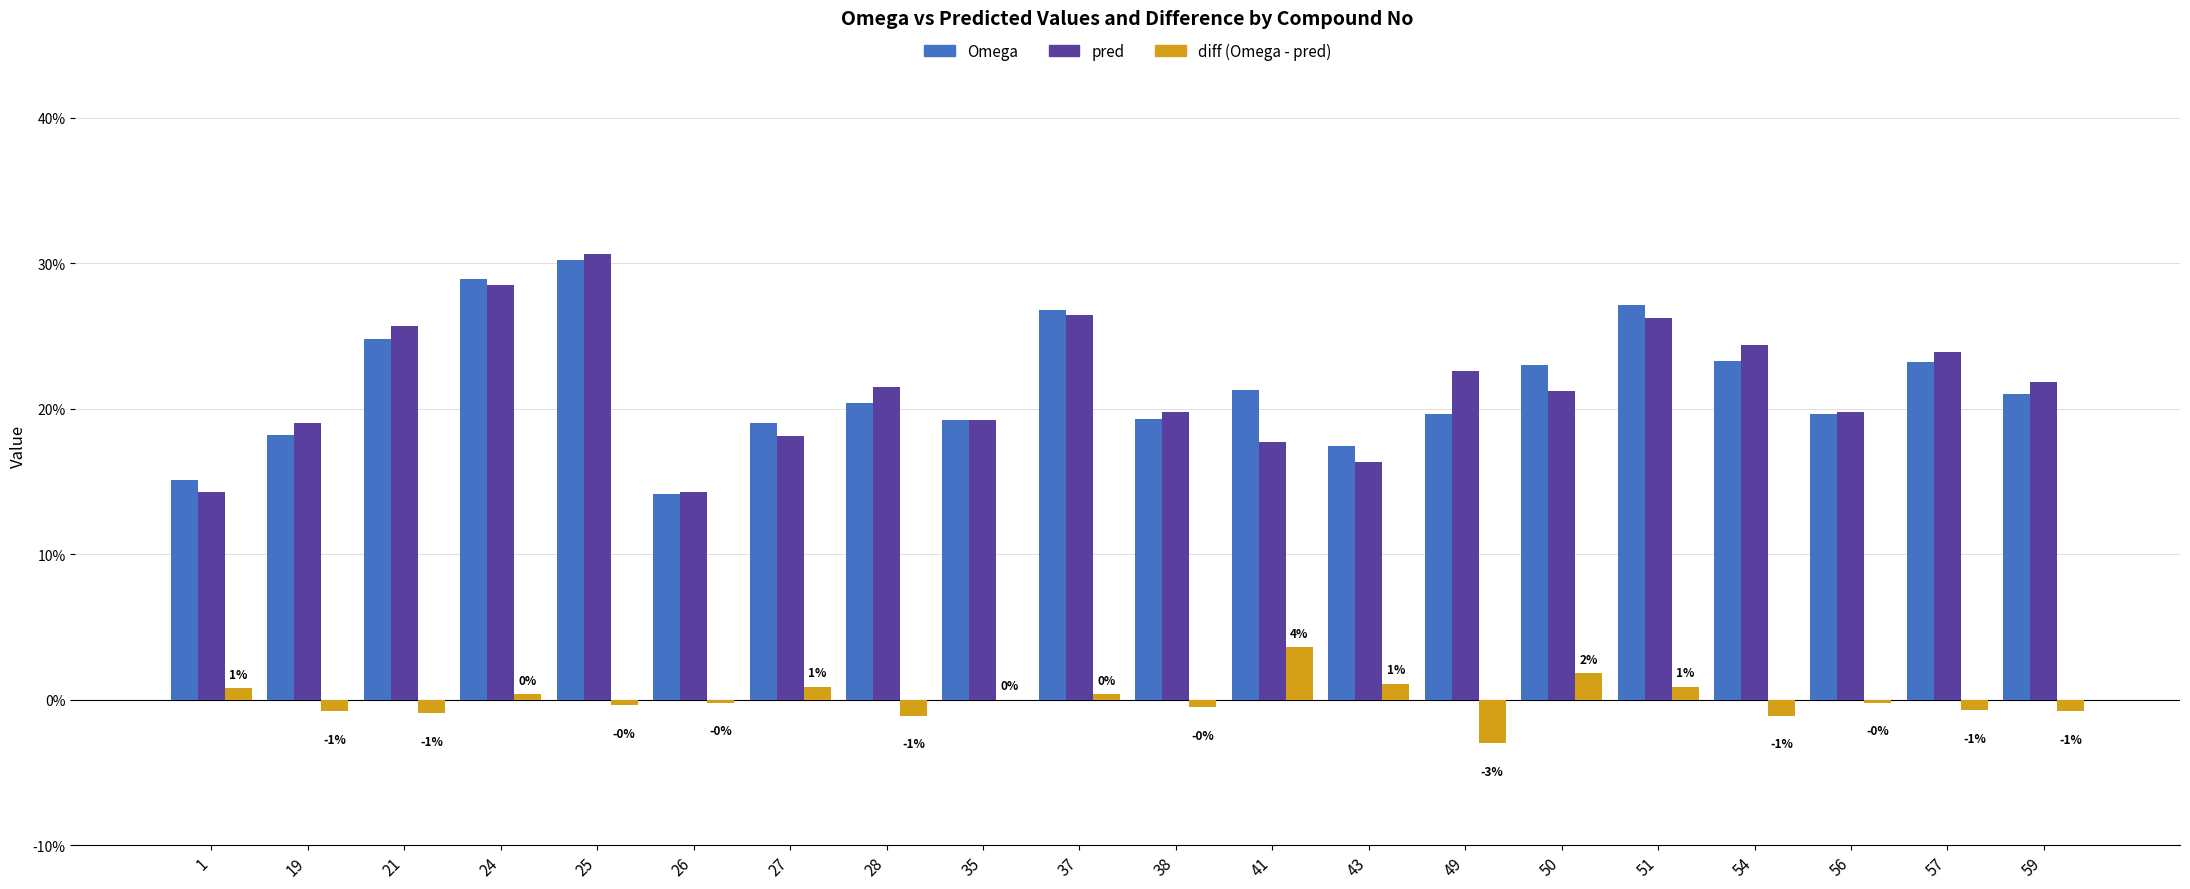

Where is diff (Omega - pred) nearest to the value 0?

35